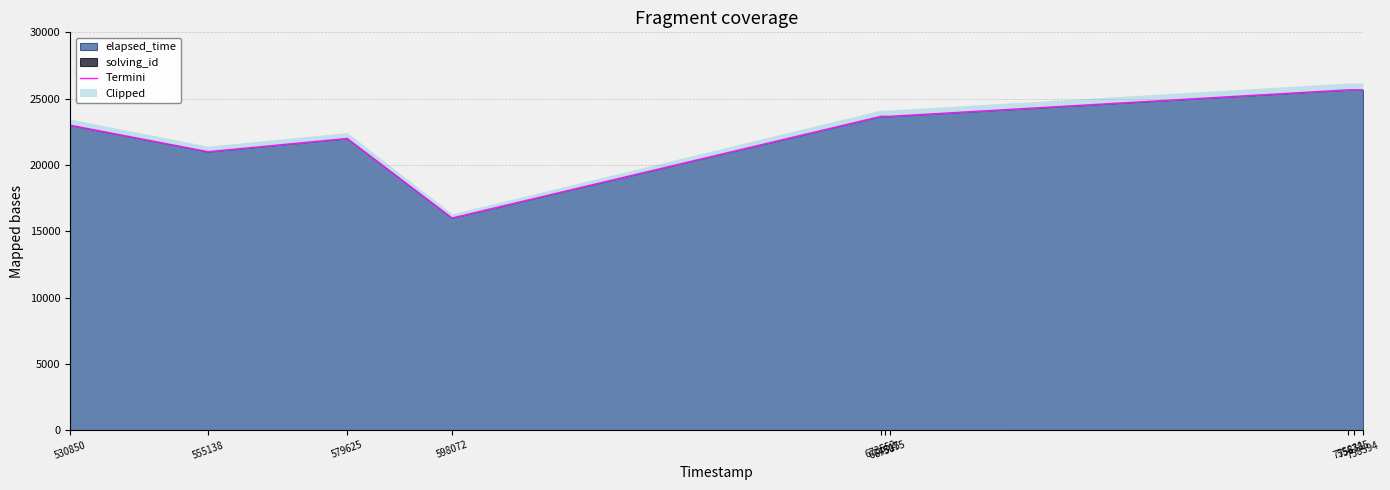

How many values are below 23666?

4